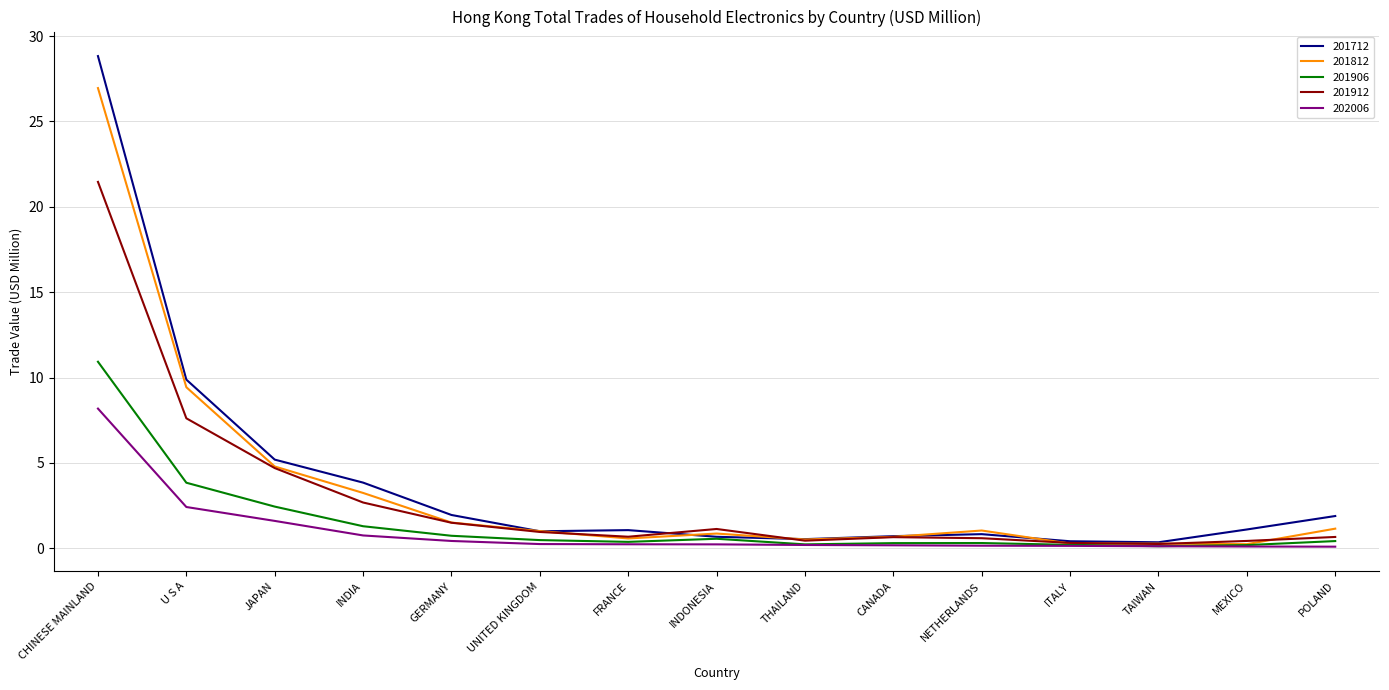

Which series has the widest spread of values?

201712